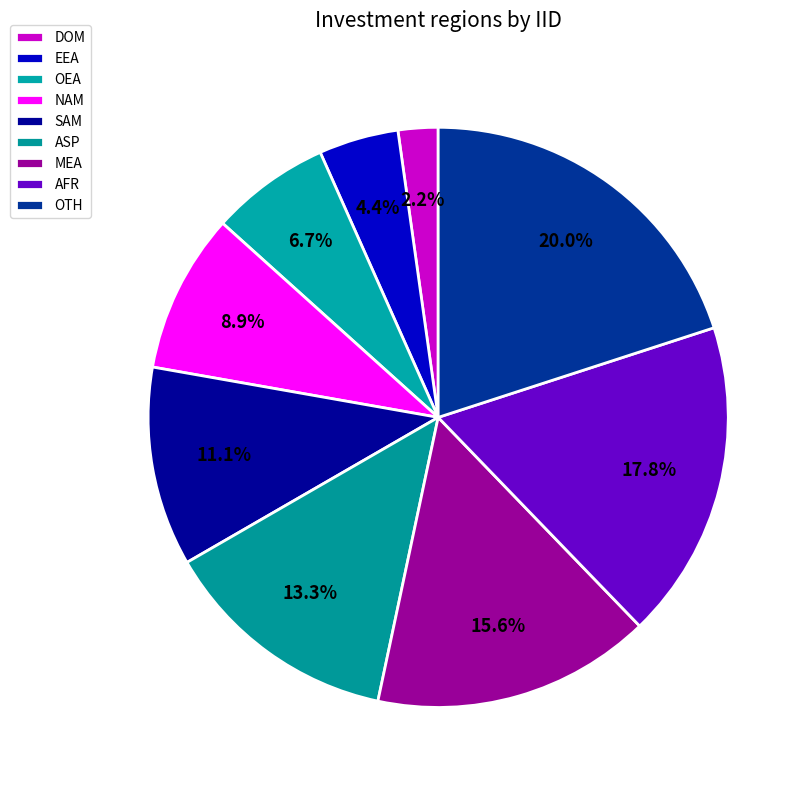

Which slice is the largest?

OTH